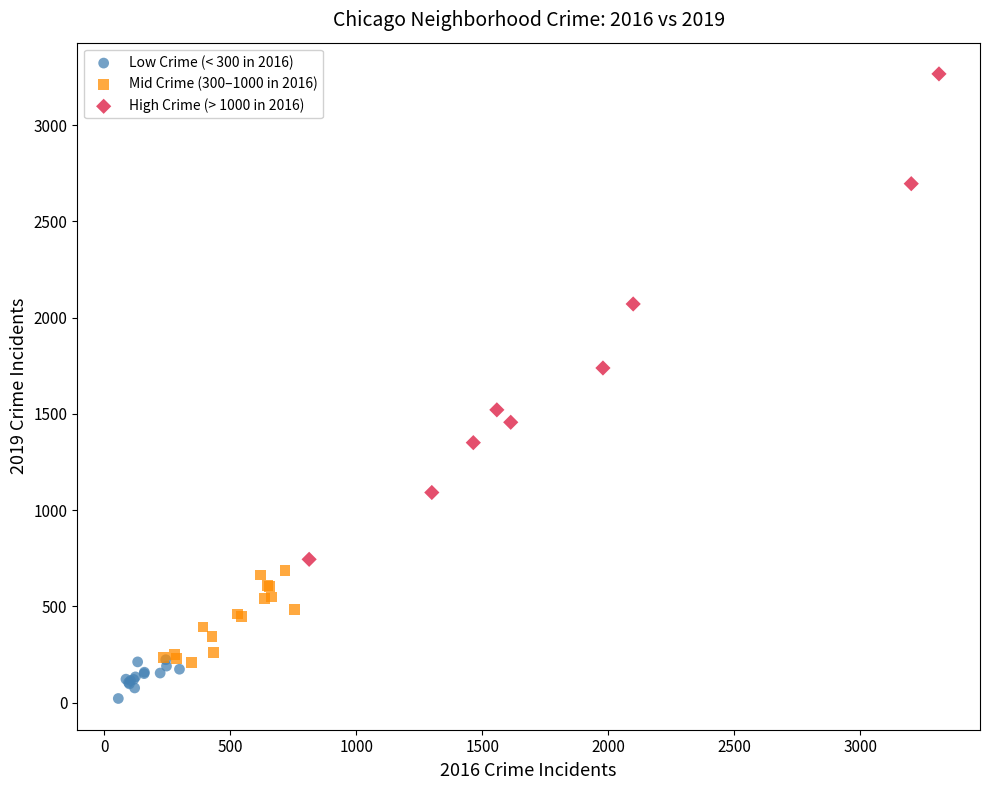

Which series contains the lowest Y value?

Low Crime (< 300 in 2016)